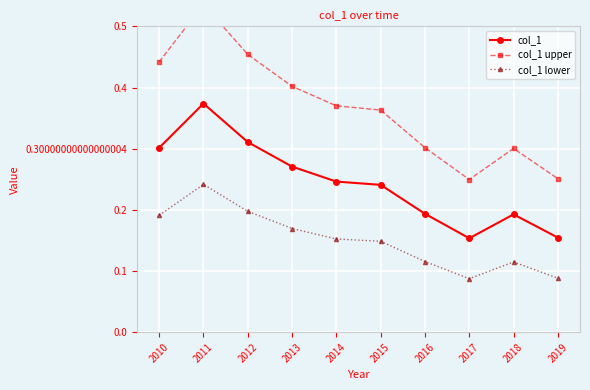

List the series in order of their overall mean, lowest first.

col_1 lower, col_1, col_1 upper